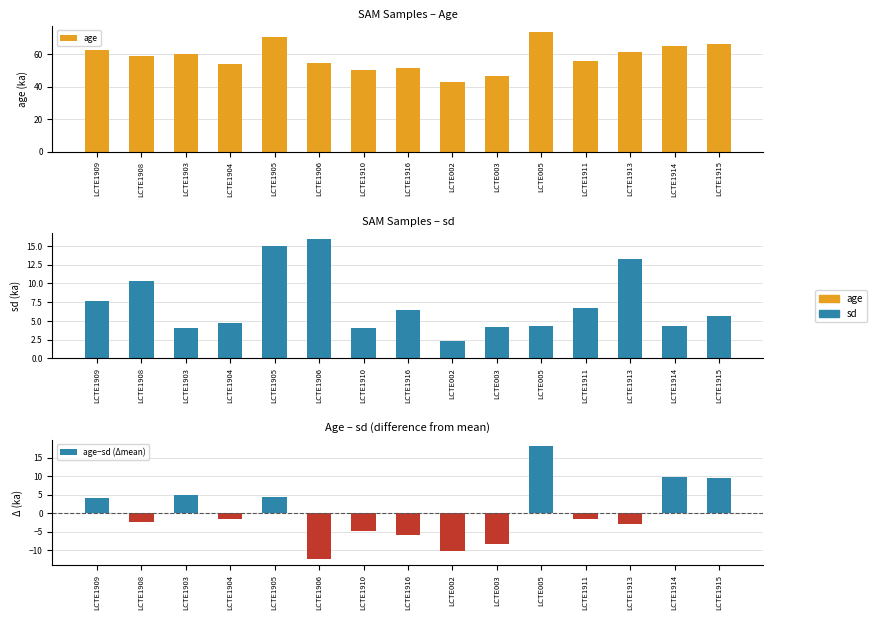

What position from the right is LCTE1903?

13